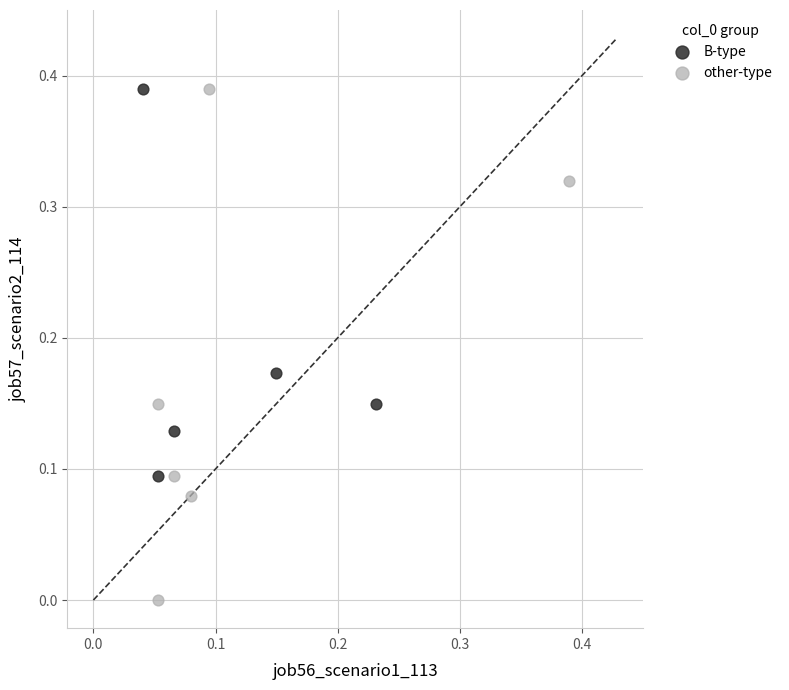

Which series contains the lowest Y value?

other-type